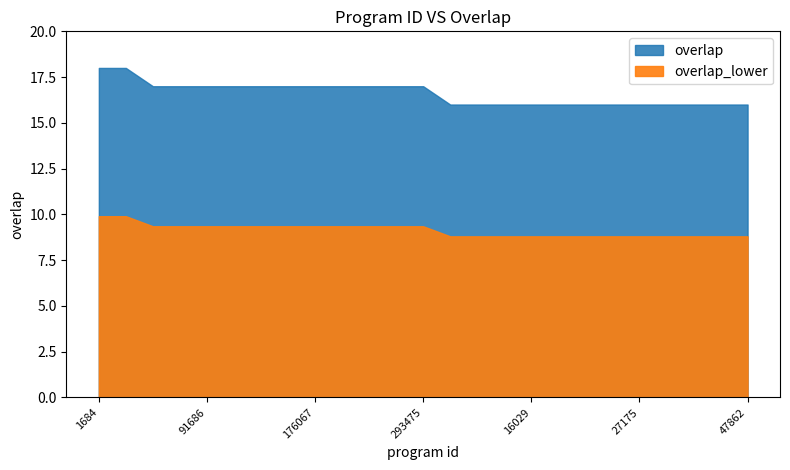

True or false: the data shows 25 at 288918.

False